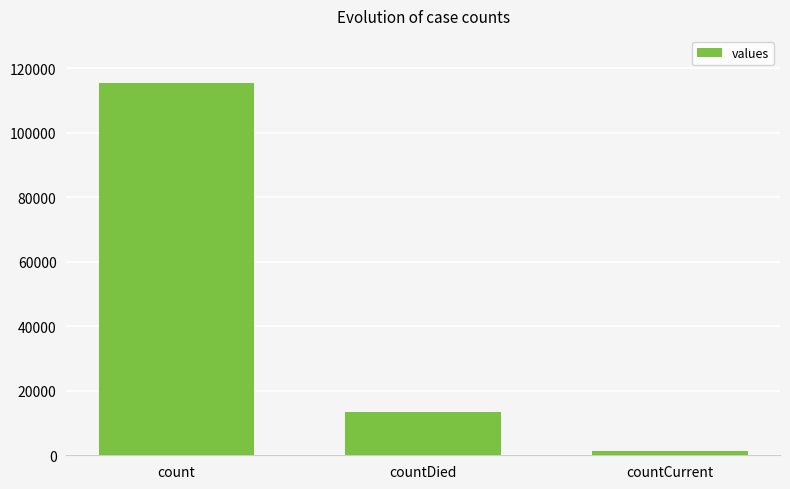

Reading right to left, what are all the values shown in this chart?

1383	13343	115379